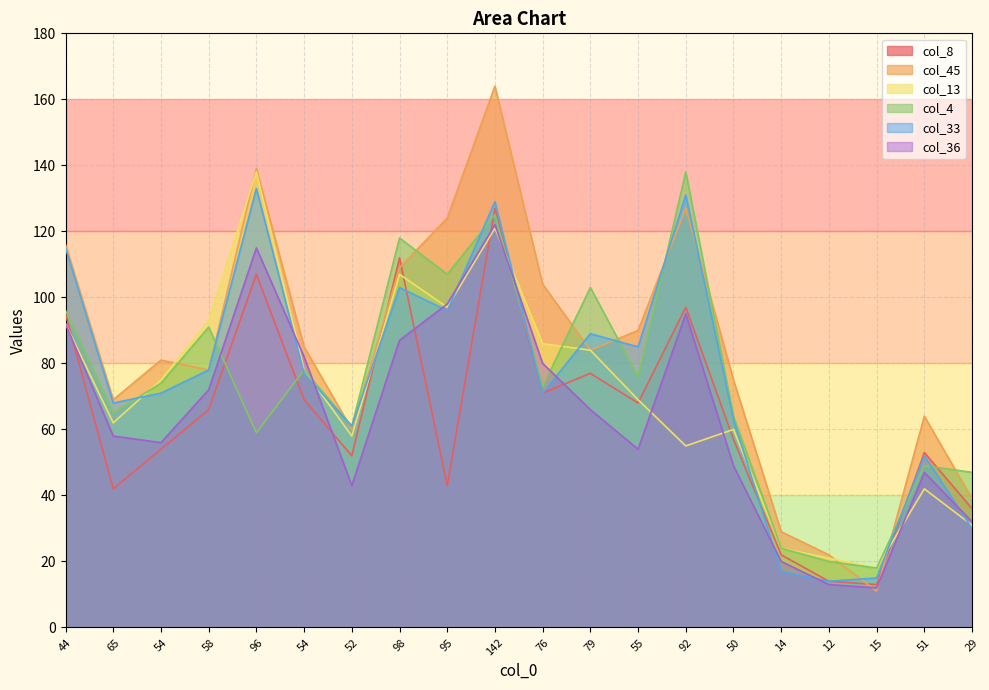

What is the value of the col_36 point at the 4th from the left?

72